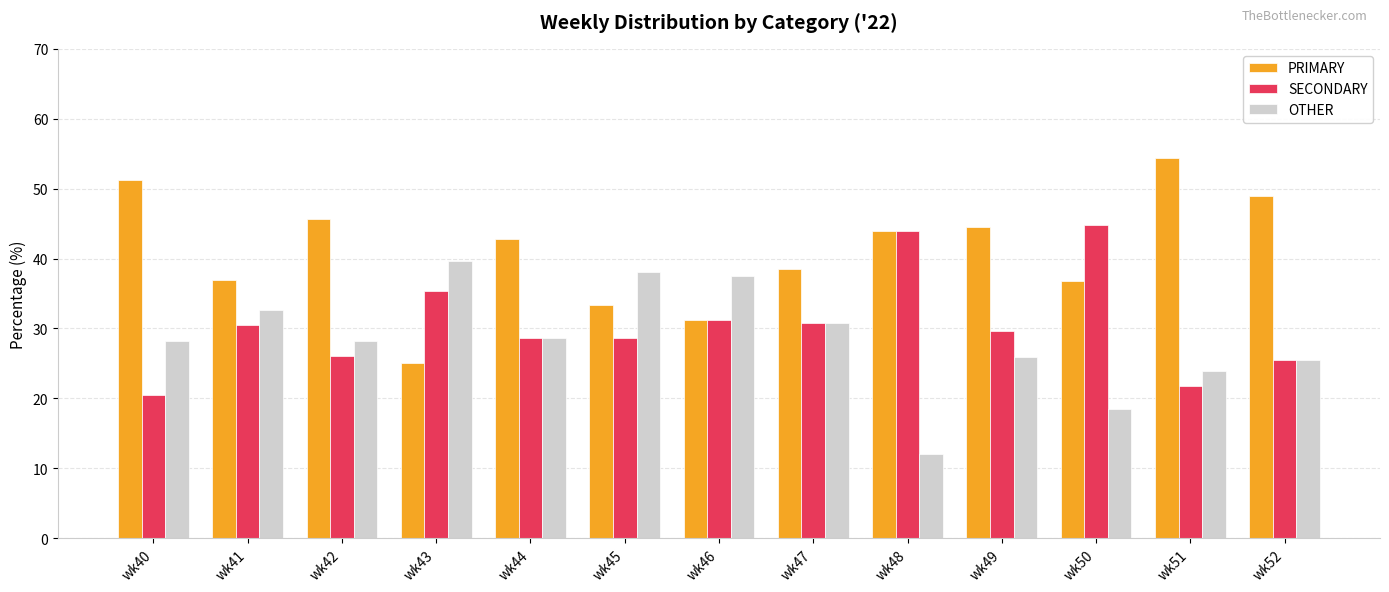

At which label does PRIMARY reach its peak?

wk51